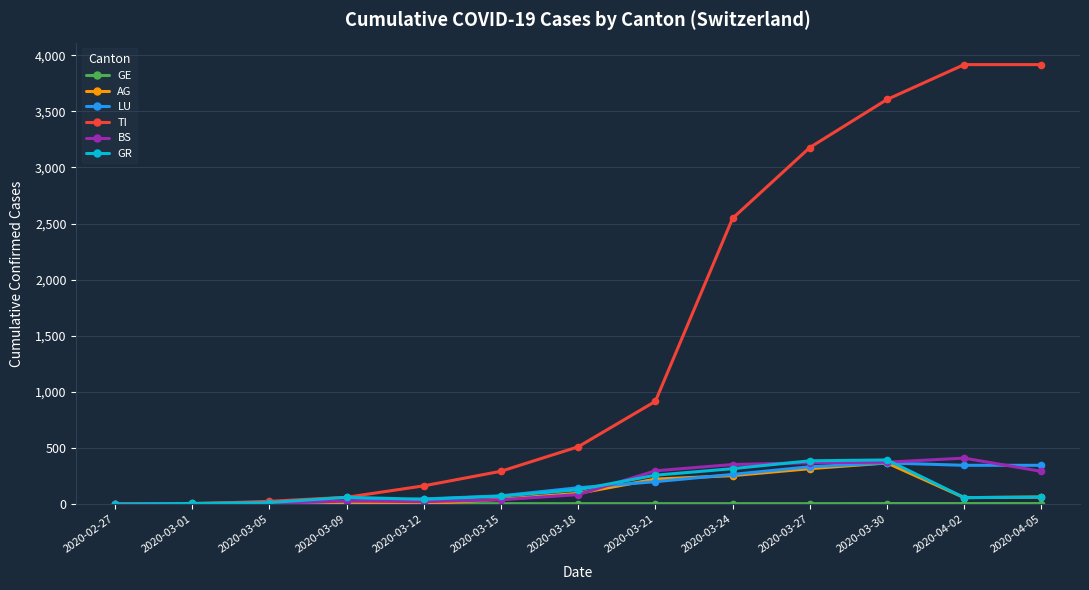

At how many categories does at least one series exceed 698?

6